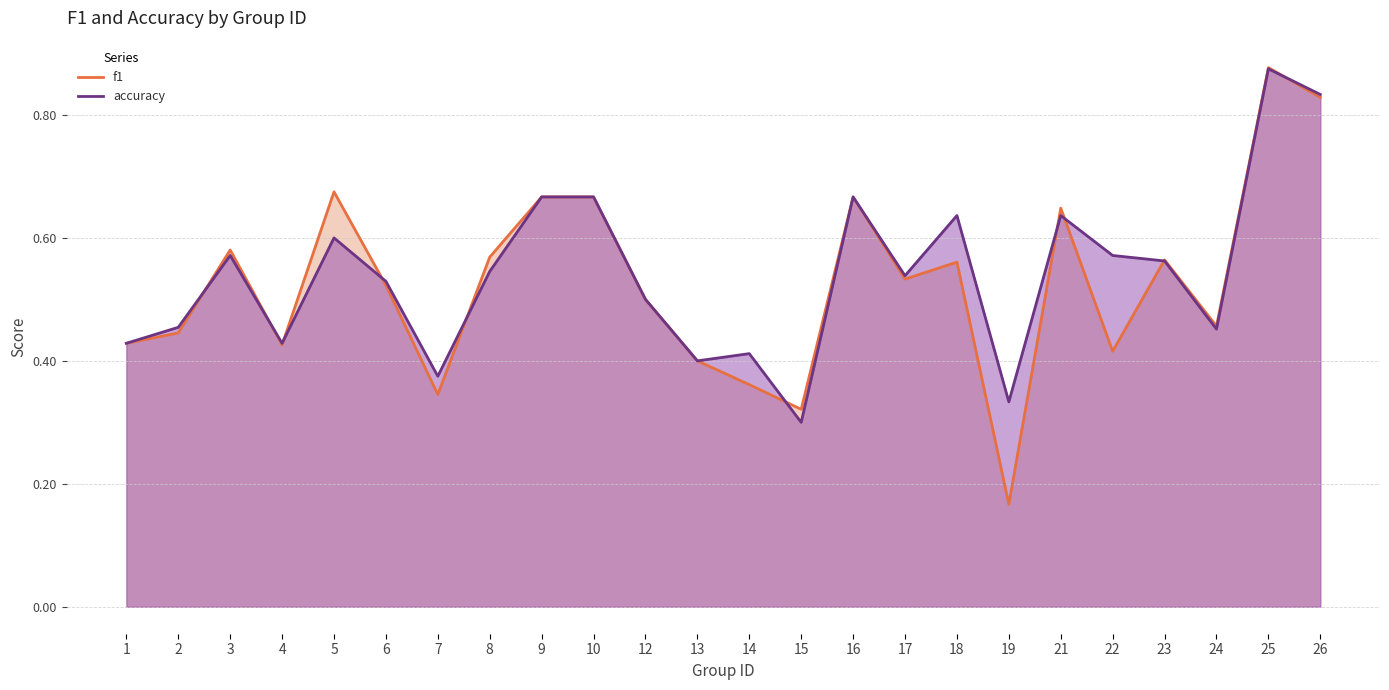

Where is the first local minimum for accuracy?

4